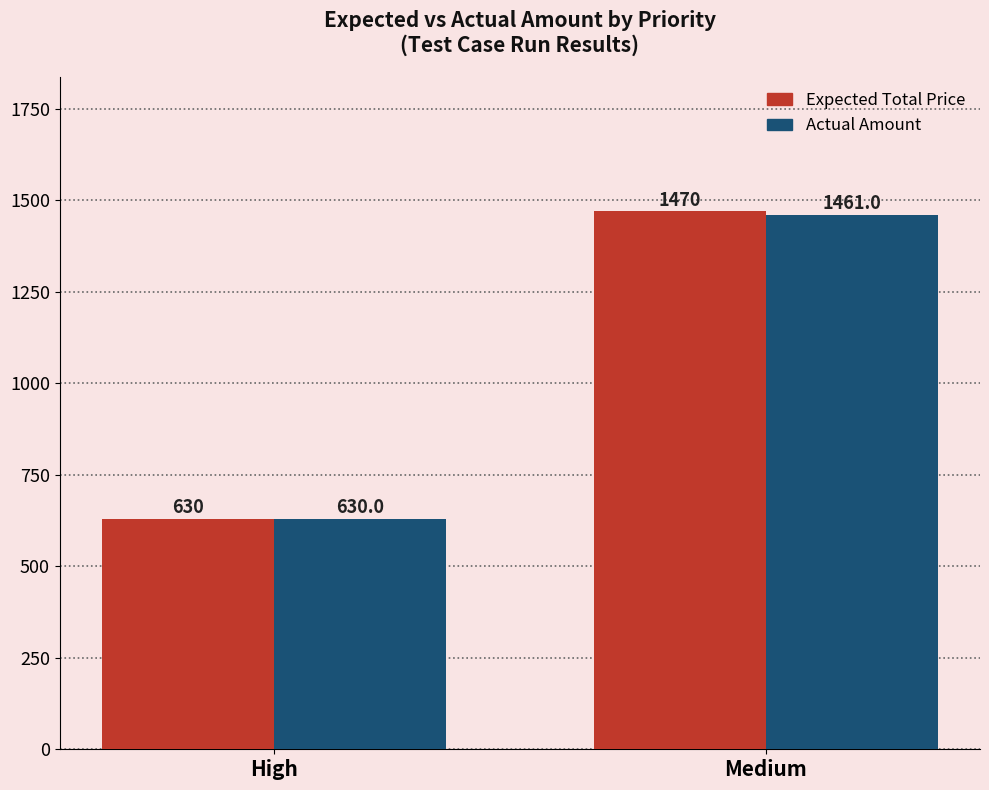

Is it true that Actual Amount equals 630 at High?

True